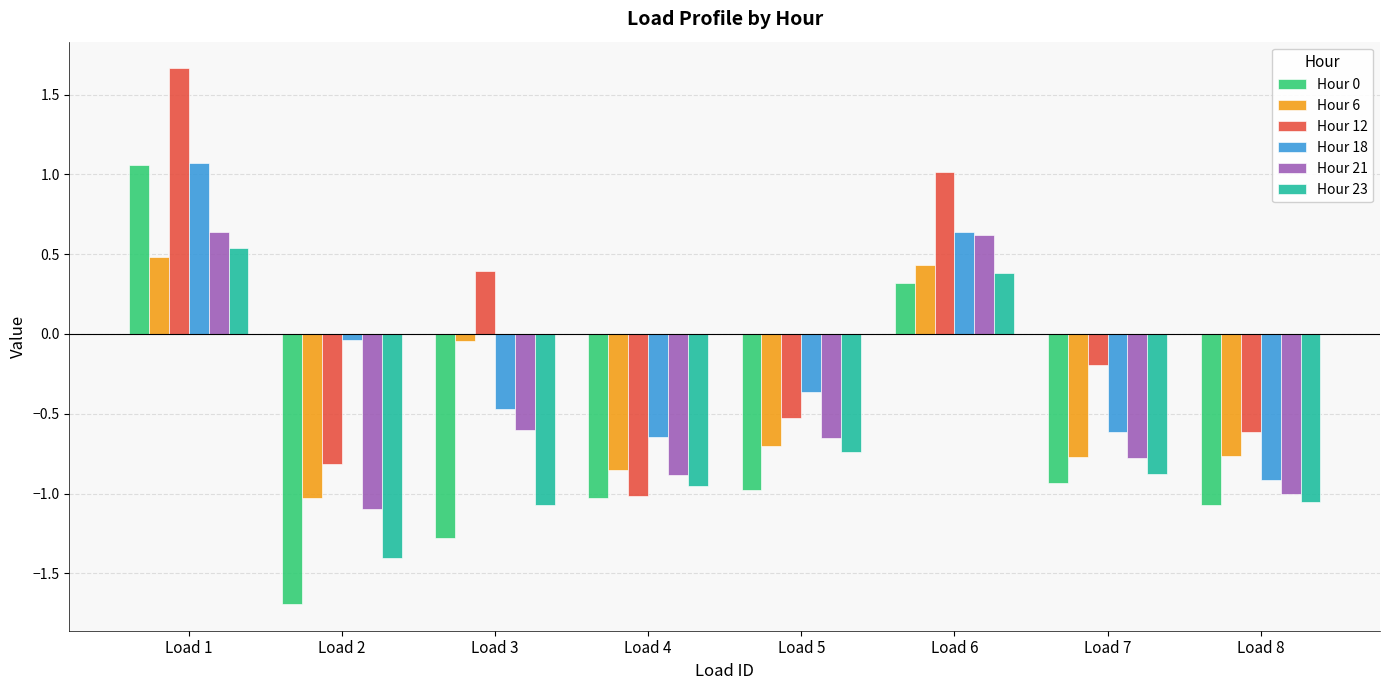

What is the sum of all Hour 18 values?

-1.3